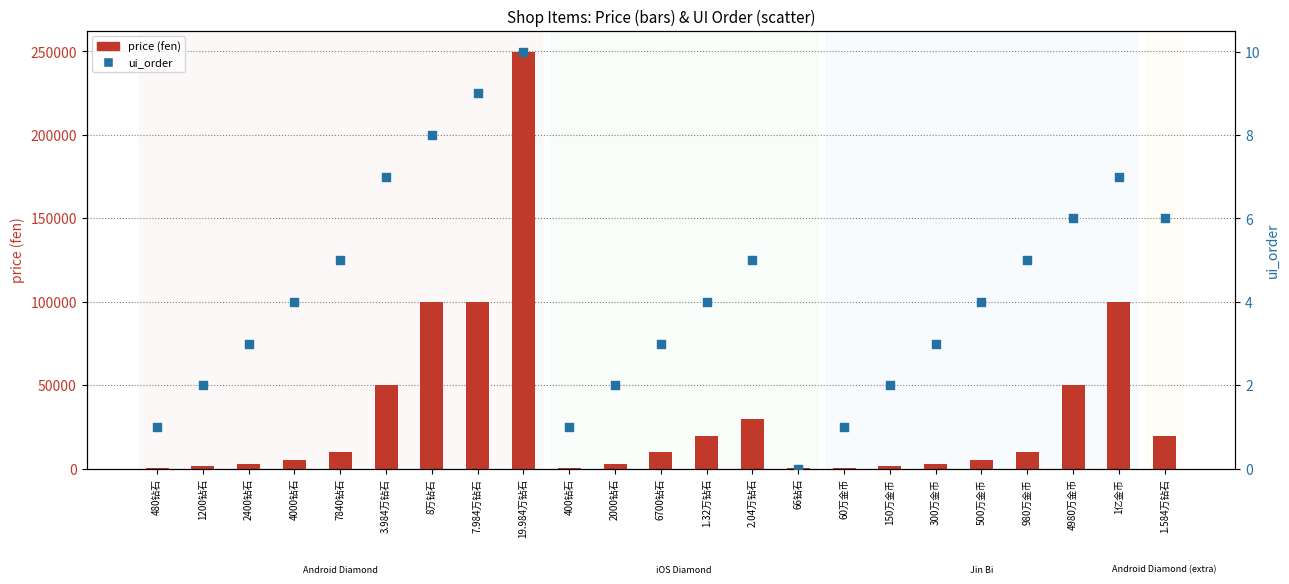

Which series contains the lowest Y value?

ui_order